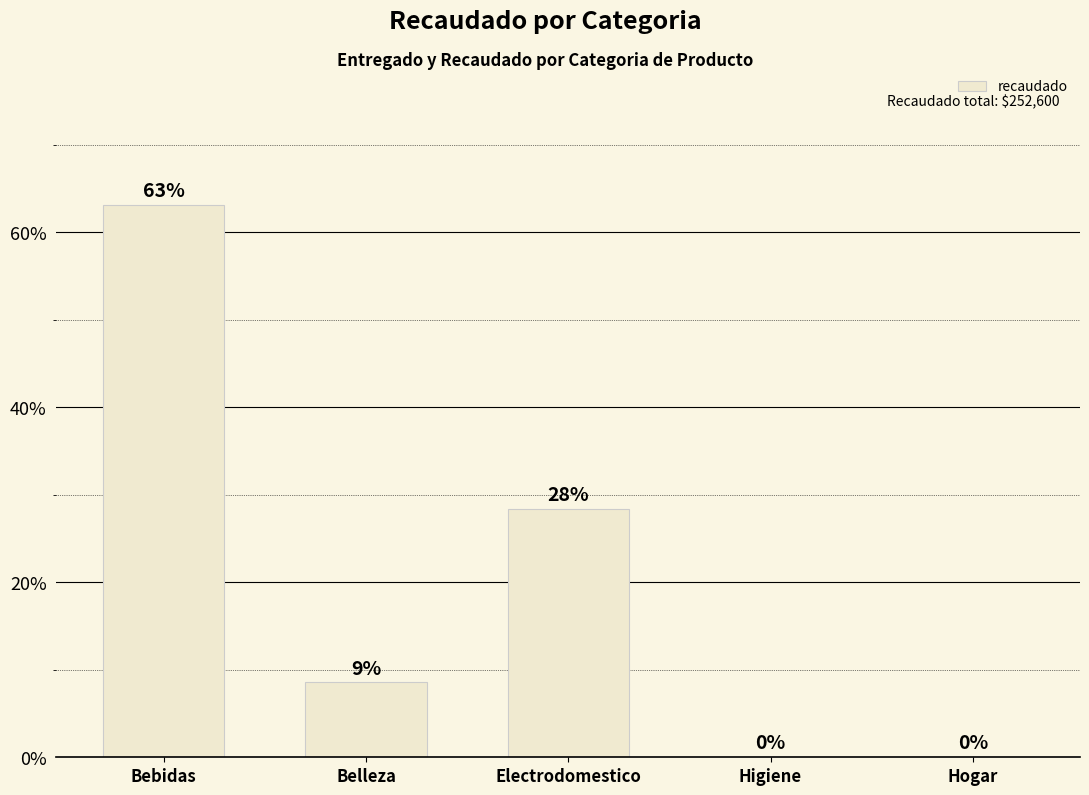

Where is the data nearest to the value 31?

Electrodomestico